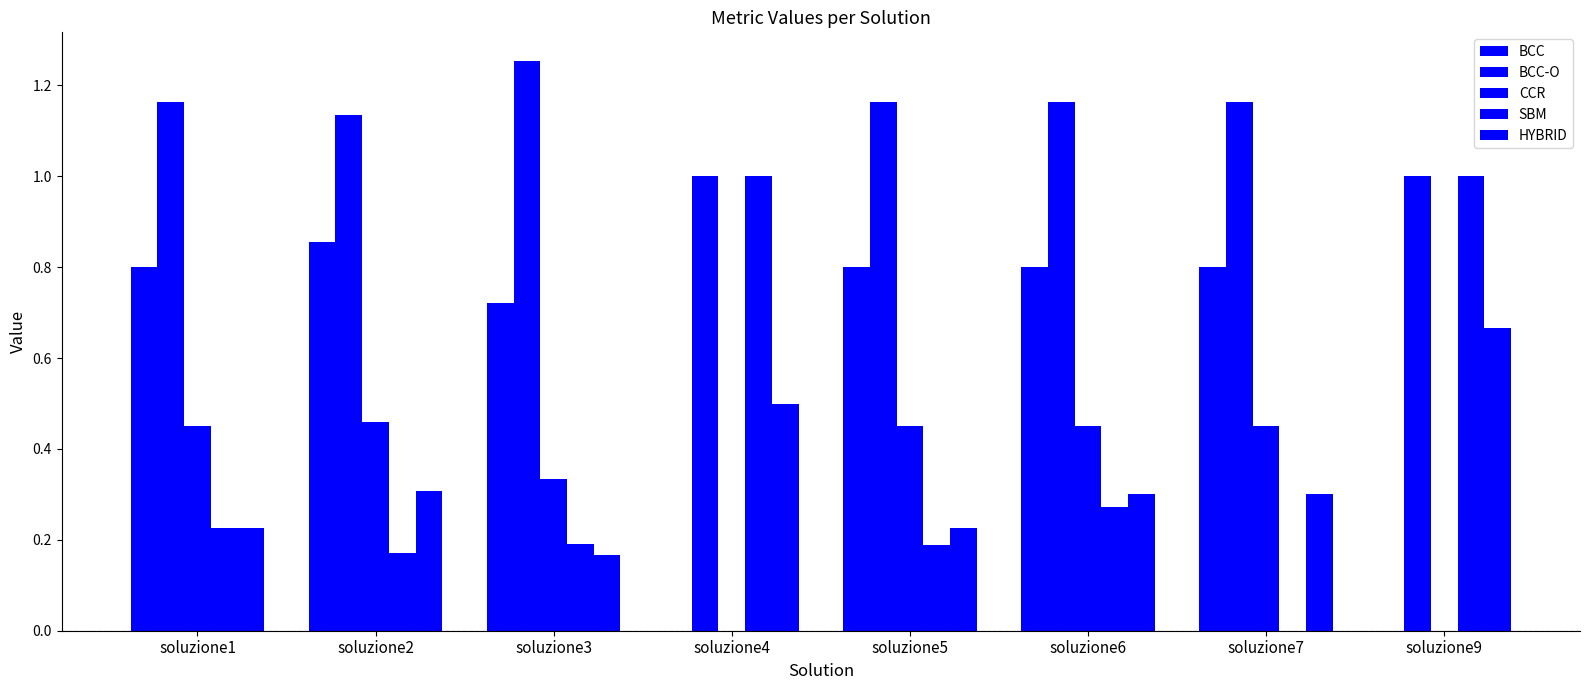

Are the bars horizontal?

No